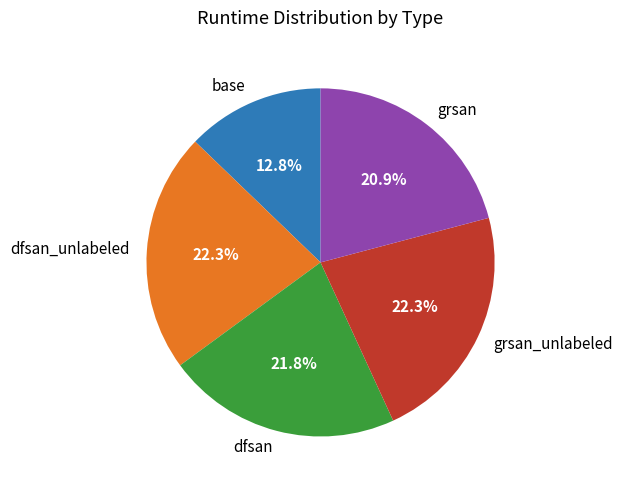

Is it true that grsan_unlabeled is 10% of the pie?

False